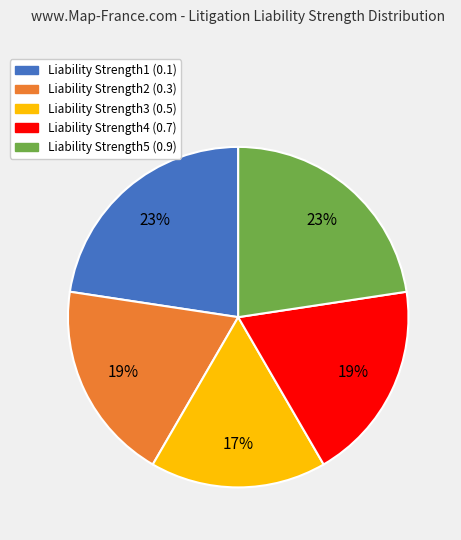

Is there a majority slice in this chart?

No